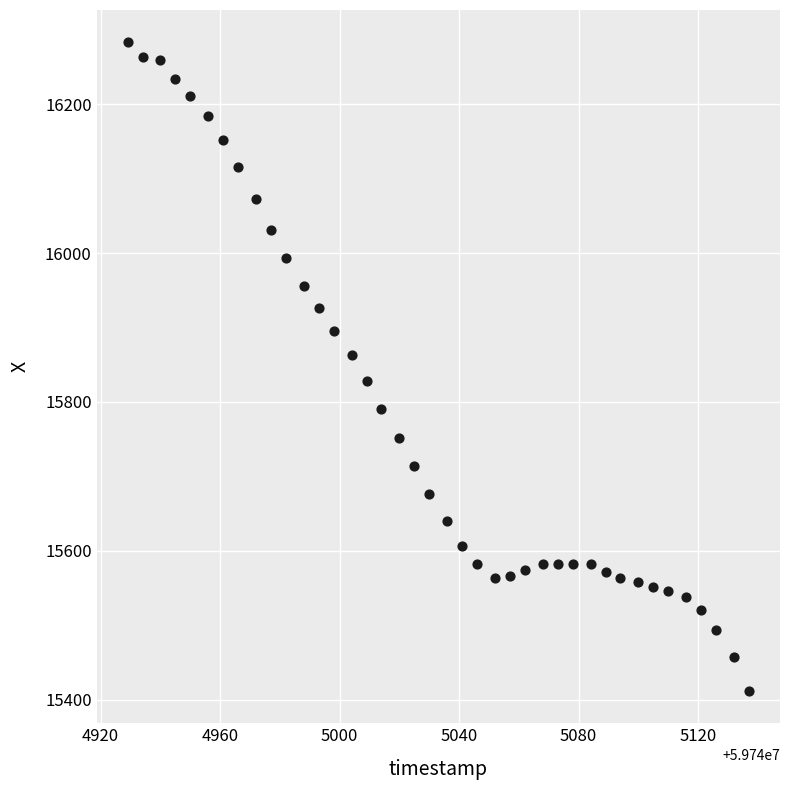

What is the range of X values (max minus min)?

208